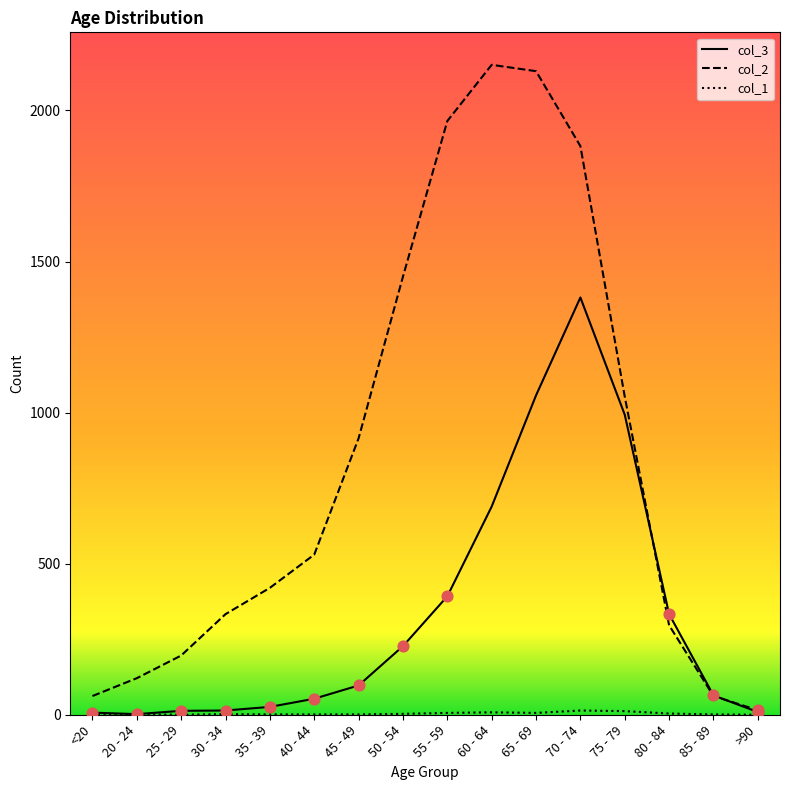

What is the total value across all series at 80 - 84?

633